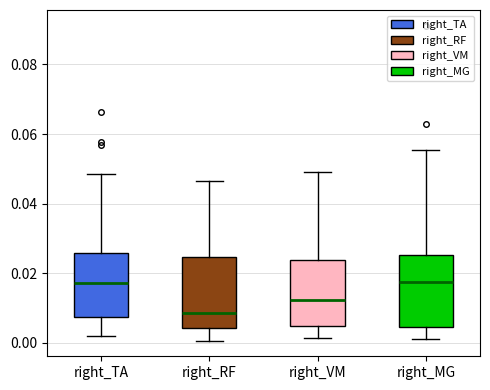

Reading left to right, transcribe this box plot: for each box, give where its median line is, the range the box spans, and where its two whiskers end, as read against the y-axis. The values are not printed on the chart, so give them approximately, as read against the axis.

right_TA: median 0.018, box 0.008 to 0.026, whiskers 0.002 to 0.048
right_RF: median 0.008, box 0.004 to 0.024, whiskers 0.000 to 0.046
right_VM: median 0.012, box 0.004 to 0.024, whiskers 0.002 to 0.050
right_MG: median 0.018, box 0.004 to 0.026, whiskers 0.002 to 0.056